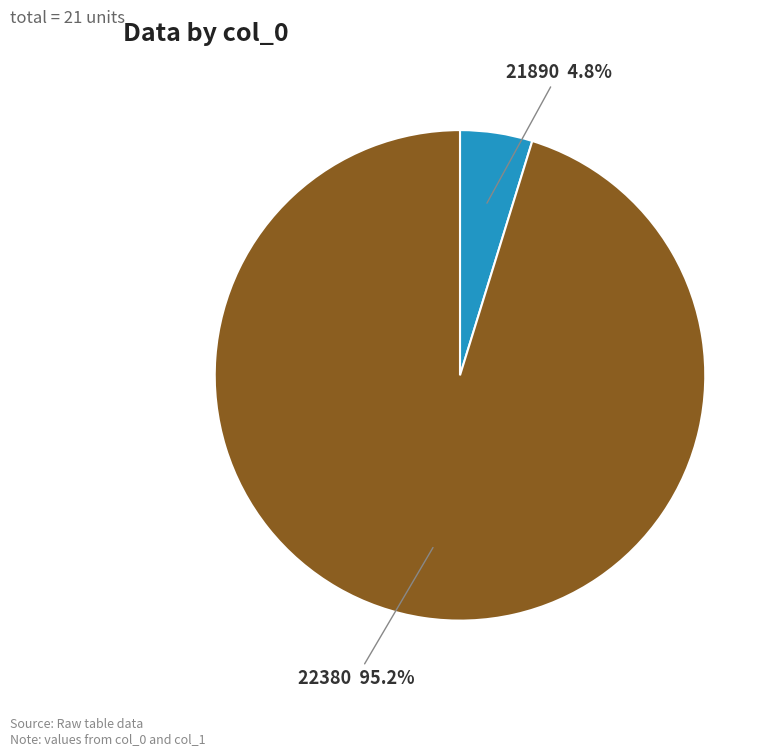

The 22380 slice represents 95% of the pie. True or false?

True